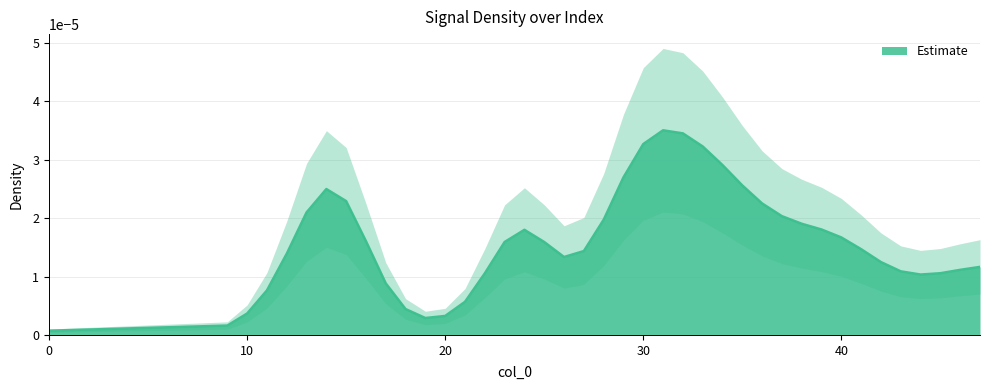

Between 30 and 34, which is larger?

30